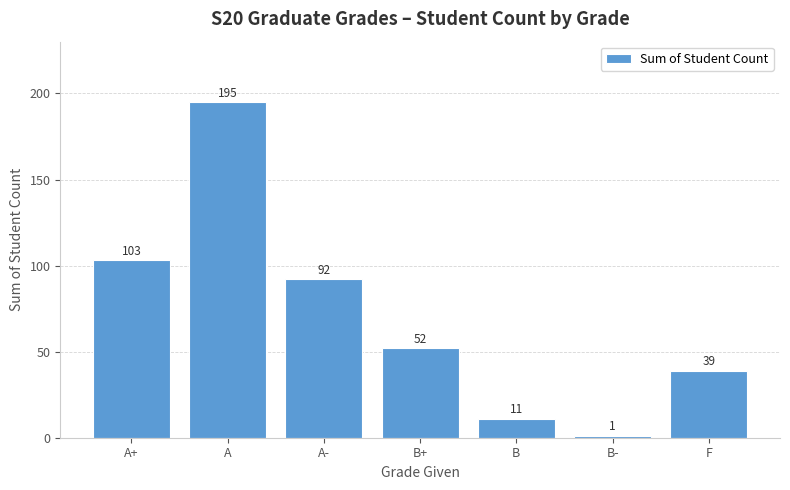

What is the ratio of the value at A to the value at B-?

195.0